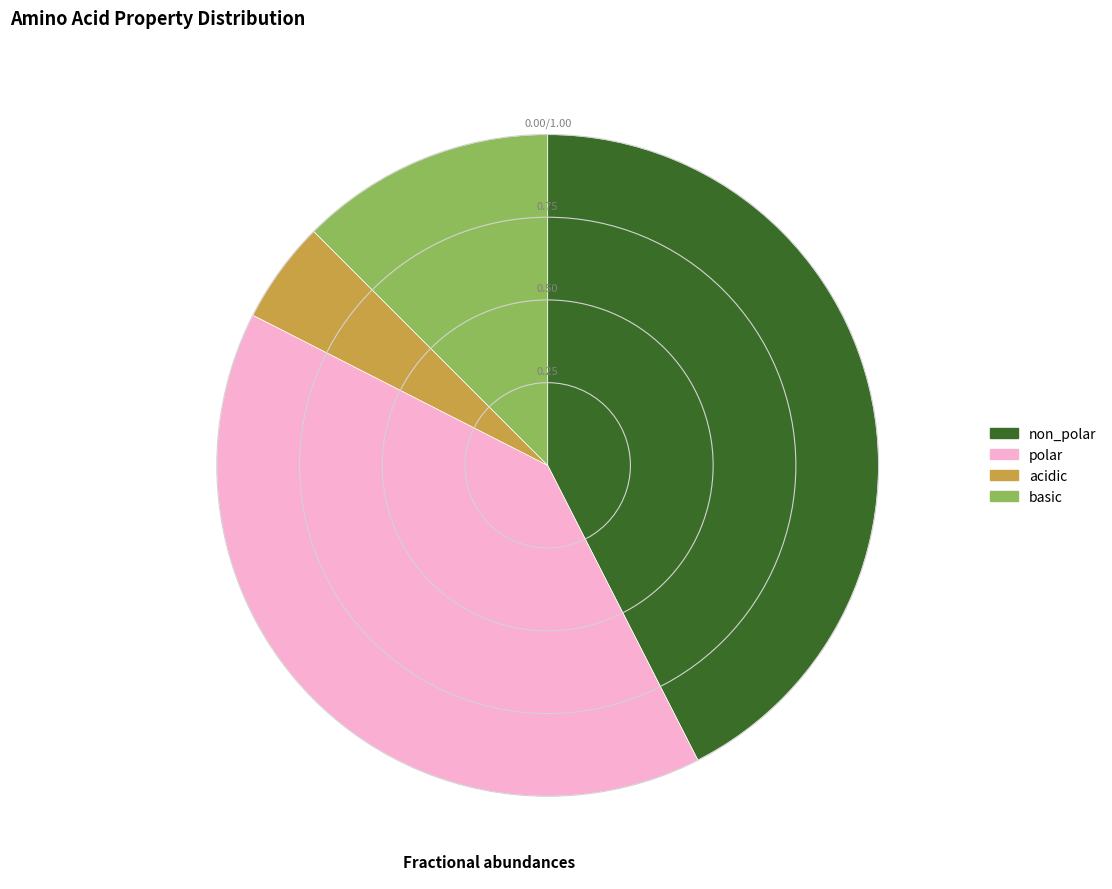

Rank the categories by value from lowest to highest.

acidic, basic, polar, non_polar